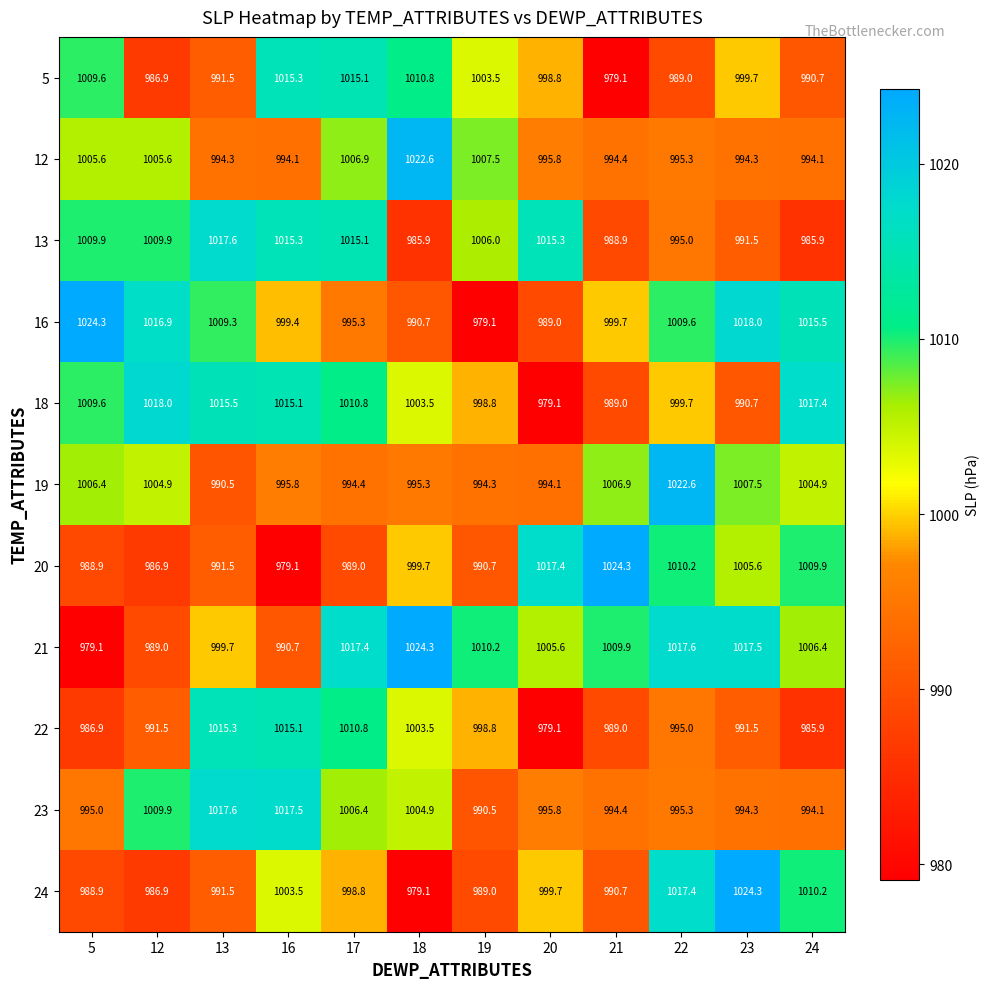

At how many categories does at least one series exceed 1011?

11